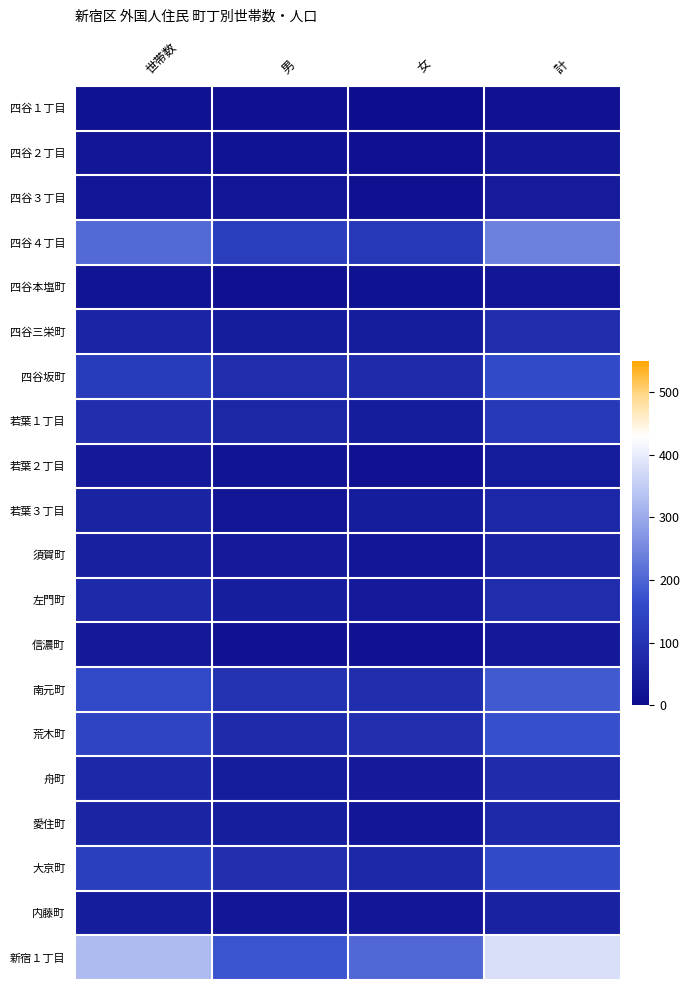

Reading right to left, what are all the values shown in this chart?

四谷１丁目: 計=17	女=6	男=11	世帯数=15
四谷２丁目: 計=31	女=12	男=19	世帯数=25
四谷３丁目: 計=38	女=12	男=26	世帯数=28
四谷４丁目: 計=240	女=112	男=128	世帯数=207
四谷本塩町: 計=26	女=14	男=12	世帯数=21
四谷三栄町: 計=88	女=44	男=44	世帯数=63
四谷坂町: 計=161	女=78	男=83	世帯数=121
若葉１丁目: 計=114	女=45	男=69	世帯数=87
若葉２丁目: 計=40	女=17	男=23	世帯数=33
若葉３丁目: 計=70	女=45	男=25	世帯数=62
須賀町: 計=61	女=26	男=35	世帯数=52
左門町: 計=83	女=36	男=47	世帯数=75
信濃町: 計=34	女=17	男=17	世帯数=33
南元町: 計=185	女=88	男=97	世帯数=158
荒木町: 計=169	女=91	男=78	世帯数=144
舟町: 計=80	女=36	男=44	世帯数=72
愛住町: 計=75	女=28	男=47	世帯数=64
大京町: 計=160	女=70	男=90	世帯数=132
内藤町: 計=56	女=28	男=28	世帯数=45
新宿１丁目: 計=380	女=205	男=175	世帯数=325